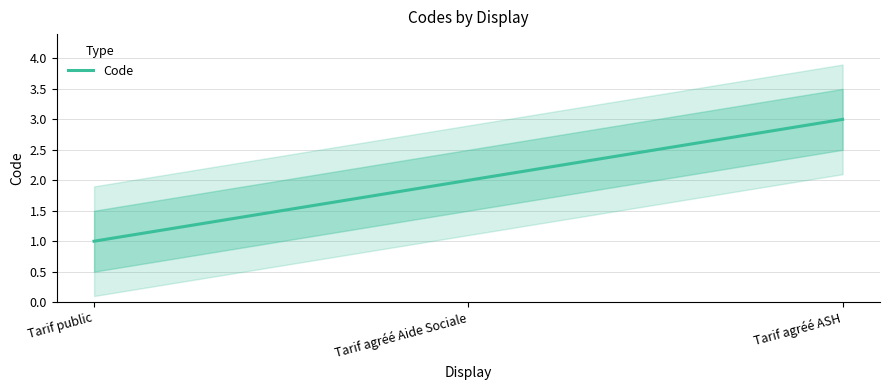

What is the greatest value displayed?

3